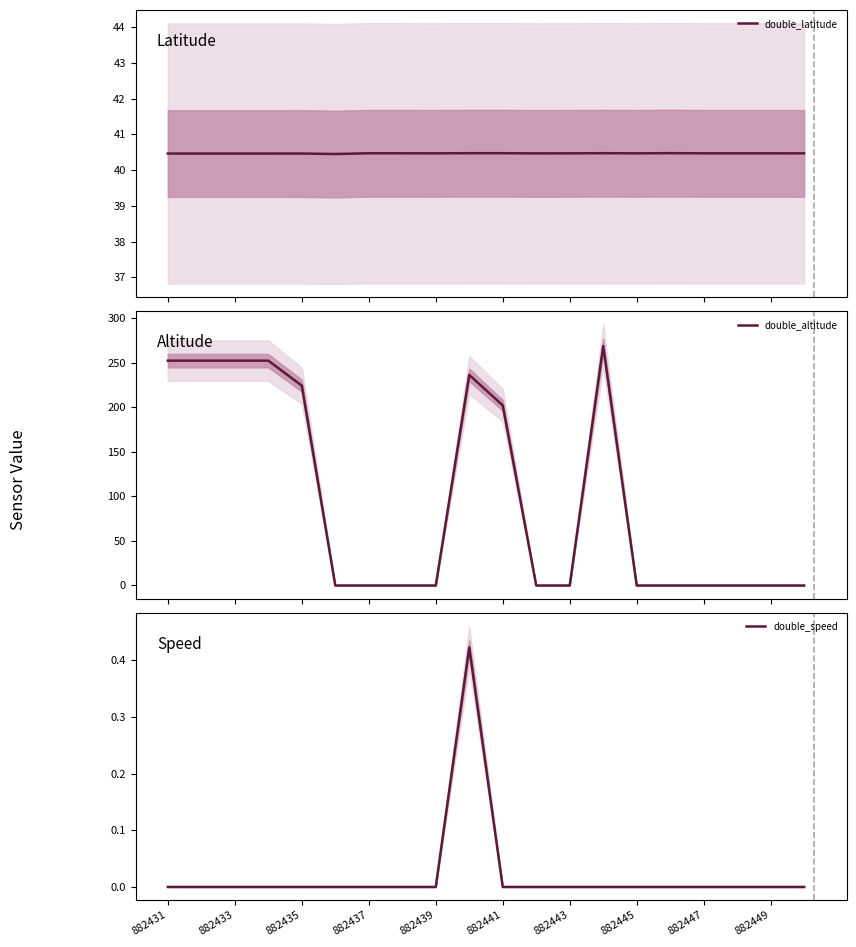

At which category is the sum across all series the highest?

13